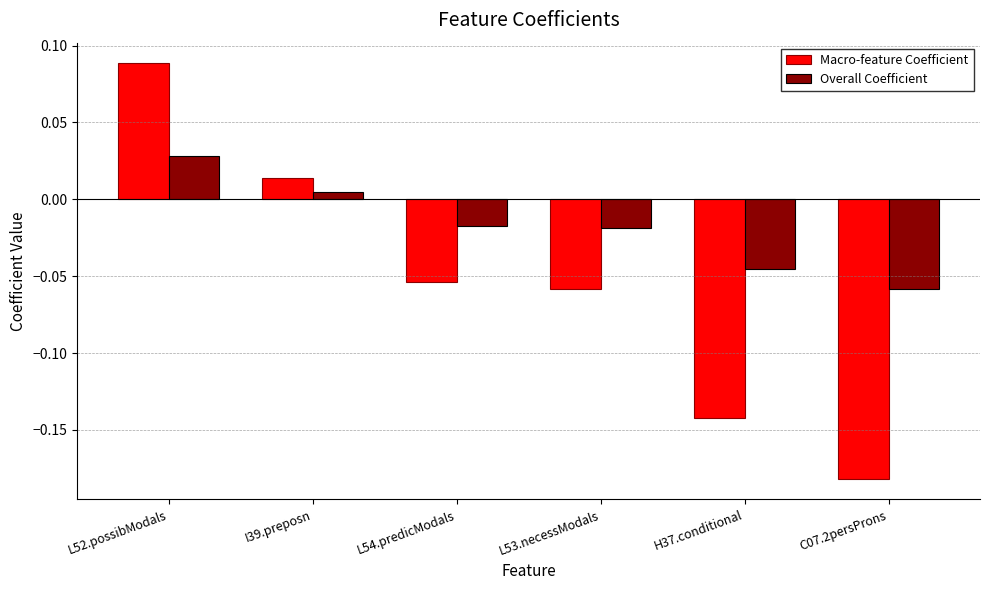

At which label does Macro-feature Coefficient first exceed 0?

L52.possibModals